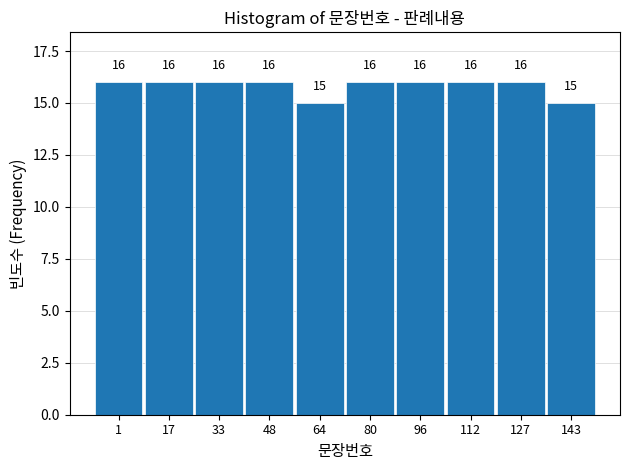

Reading left to right, list all the values displayed in this chart.

16	16	16	16	15	16	16	16	16	15